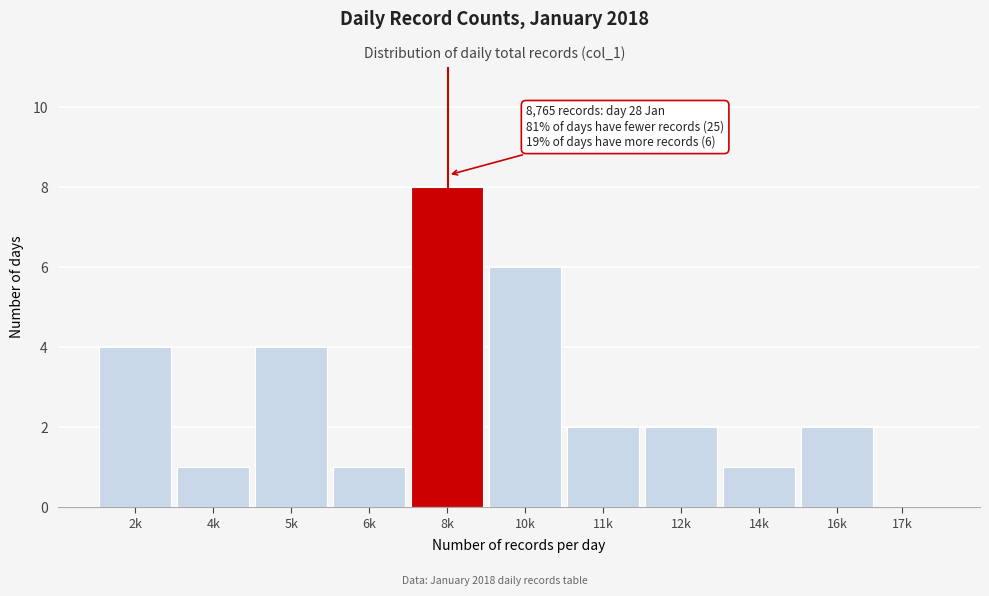

Reading left to right, what are all the values shown in this chart?

2k=4	4k=1	5k=4	6k=1	8k=8	10k=6	11k=2	12k=2	14k=1	16k=2	17k=0